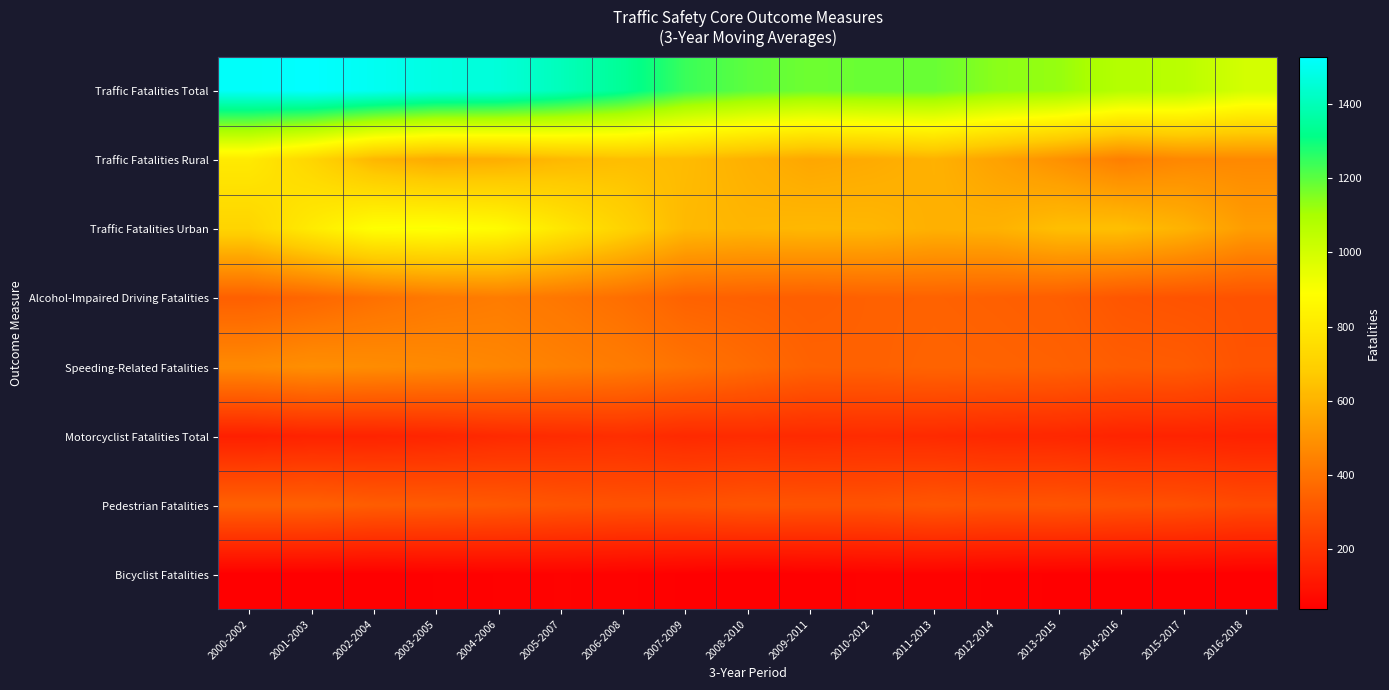

Reading left to right, what are all the values shown in this chart?

Traffic Fatalities Total: 2000-2002=1518	2001-2003=1529	2002-2004=1506	2003-2005=1474	2004-2006=1461	2005-2007=1407	2006-2008=1341	2007-2009=1243	2008-2010=1199	2009-2011=1177	2010-2012=1184	2011-2013=1184	2012-2014=1141	2013-2015=1126	2014-2016=1073	2015-2017=1061	2016-2018=997
Traffic Fatalities Rural: 2000-2002=803	2001-2003=719	2002-2004=611	2003-2005=573	2004-2006=584	2005-2007=615	2006-2008=634	2007-2009=625	2008-2010=592	2009-2011=562	2010-2012=574	2011-2013=594	2012-2014=546	2013-2015=492	2014-2016=436	2015-2017=464	2016-2018=468
Traffic Fatalities Urban: 2000-2002=713	2001-2003=807	2002-2004=892	2003-2005=899	2004-2006=876	2005-2007=791	2006-2008=707	2007-2009=617	2008-2010=607	2009-2011=614	2010-2012=610	2011-2013=590	2012-2014=595	2013-2015=635	2014-2016=637	2015-2017=597	2016-2018=529
Alcohol-Impaired Driving Fatalities: 2000-2002=338	2001-2003=360	2002-2004=391	2003-2005=416	2004-2006=428	2005-2007=409	2006-2008=385	2007-2009=347	2008-2010=341	2009-2011=335	2010-2012=343	2011-2013=346	2012-2014=340	2013-2015=332	2014-2016=308	2015-2017=300	2016-2018=297
Speeding-Related Fatalities: 2000-2002=470	2001-2003=486	2002-2004=478	2003-2005=468	2004-2006=457	2005-2007=441	2006-2008=425	2007-2009=399	2008-2010=372	2009-2011=346	2010-2012=343	2011-2013=351	2012-2014=348	2013-2015=343	2014-2016=328	2015-2017=324	2016-2018=299
Motorcyclist Fatalities Total: 2000-2002=136	2001-2003=147	2002-2004=148	2003-2005=155	2004-2006=169	2005-2007=175	2006-2008=182	2007-2009=169	2008-2010=174	2009-2011=170	2010-2012=175	2011-2013=170	2012-2014=163	2013-2015=160	2014-2016=149	2015-2017=148	2016-2018=143
Pedestrian Fatalities: 2000-2002=343	2001-2003=342	2002-2004=329	2003-2005=324	2004-2006=317	2005-2007=303	2006-2008=295	2007-2009=294	2008-2010=303	2009-2011=299	2010-2012=298	2011-2013=309	2012-2014=301	2013-2015=304	2014-2016=294	2015-2017=288	2016-2018=272
Bicyclist Fatalities: 2000-2002=39	2001-2003=39	2002-2004=38	2003-2005=42	2004-2006=45	2005-2007=48	2006-2008=46	2007-2009=41	2008-2010=36	2009-2011=41	2010-2012=46	2011-2013=47	2012-2014=44	2013-2015=41	2014-2016=40	2015-2017=40	2016-2018=38